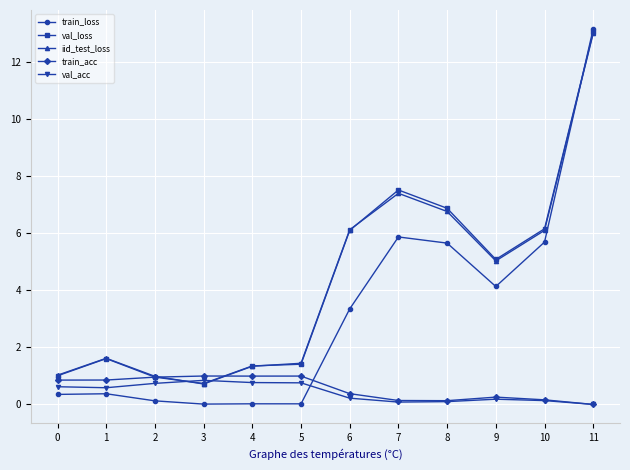

Between 8 and 9, which series saw the biggest shift?

val_loss